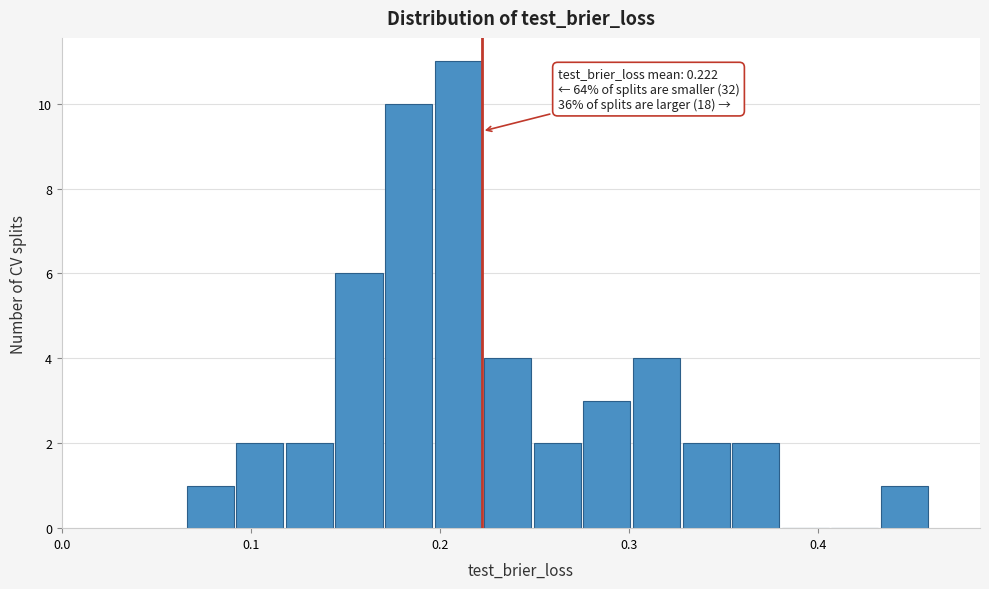

Around what value on the x-axis is the tallest bar? Give the approximate position of its centre, as read against the axis.

0.21